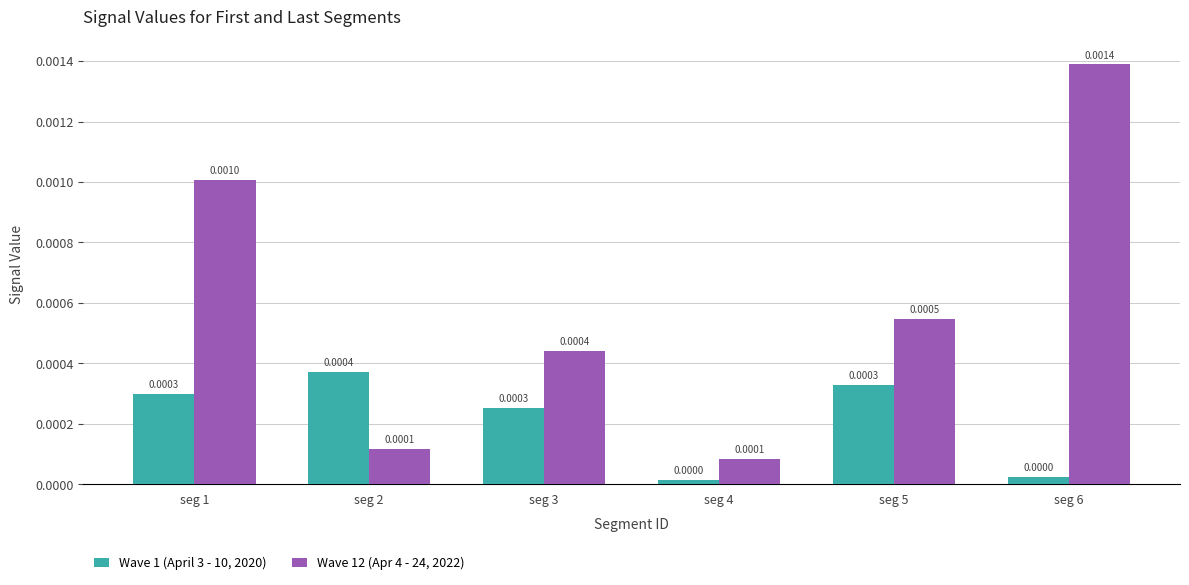

Rank the series by their maximum value, from lowest to highest.

Wave 1 (April 3 - 10, 2020), Wave 12 (Apr 4 - 24, 2022)